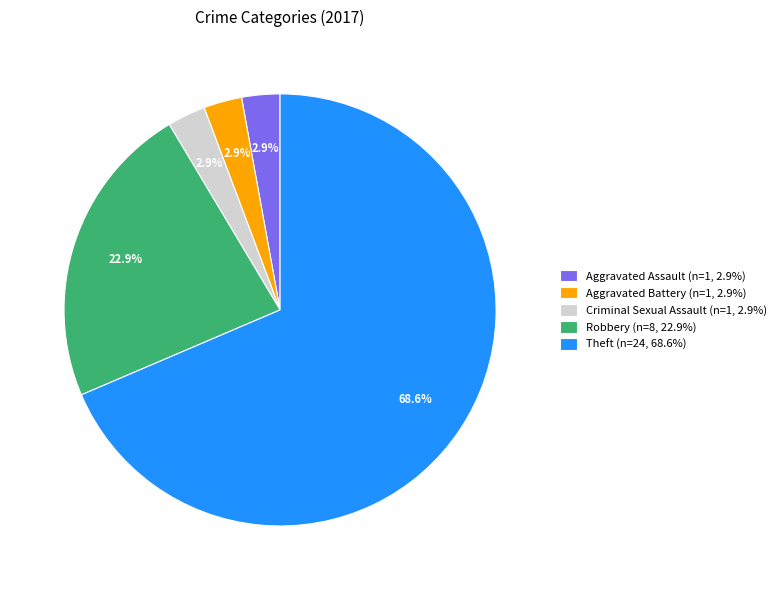

Between Criminal Sexual Assault (n=1, 2.9%) and Theft (n=24, 68.6%), which is larger?

Theft (n=24, 68.6%)